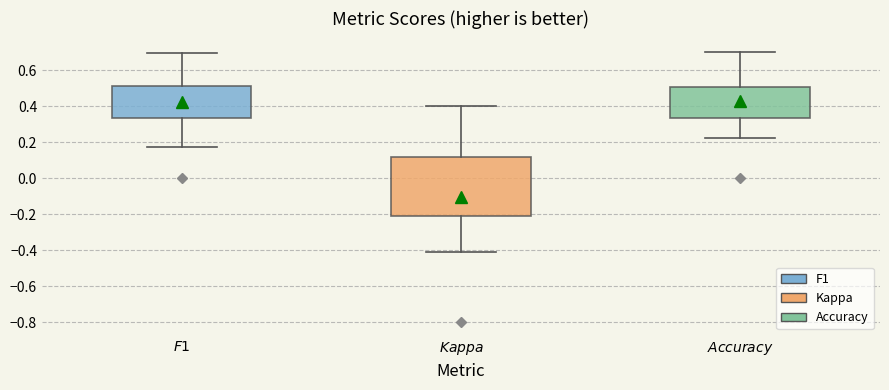

Reading left to right, read every box against the y-axis: the position of its median line, the range the box covers, and the ends of its whiskers. The values are not printed on the chart, so give them approximately, as read against the axis.

$\mathit{F1}$: median 0.44, box 0.34 to 0.52, whiskers 0.18 to 0.70
$\mathit{Kappa}$: median -0.14, box -0.22 to 0.12, whiskers -0.40 to 0.40
$\mathit{Accuracy}$: median 0.42, box 0.34 to 0.50, whiskers 0.22 to 0.70